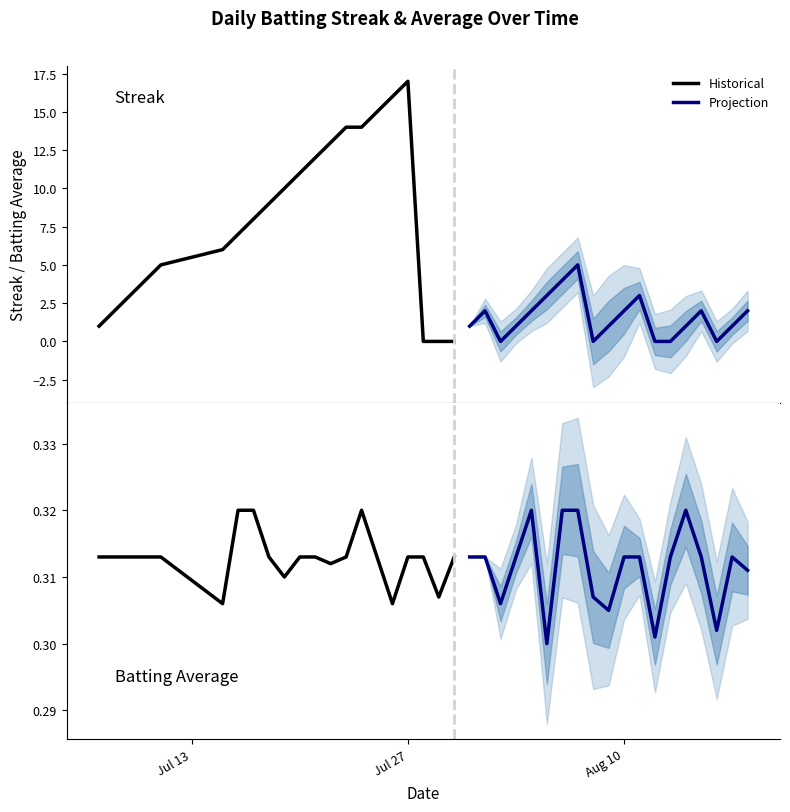

Which series has the largest range (max minus min)?

Streak